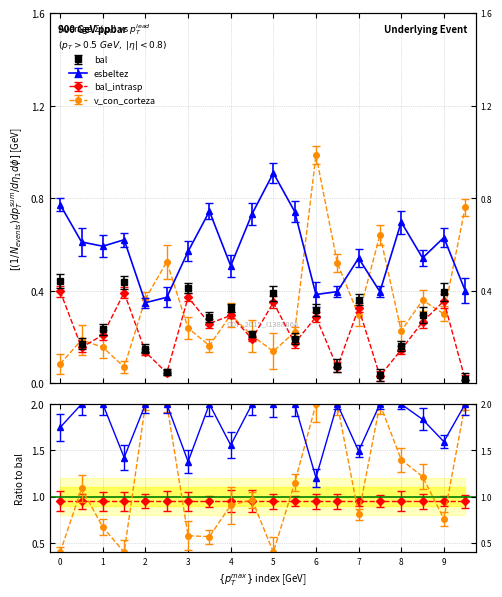

Reading right to left, extract all data points from this chart.

bal: 0.0	0.4	0.3	0.2	0.0	0.4	0.1	0.3	0.2	0.4	0.2	0.3	0.3	0.4	0.1	0.2	0.4	0.2	0.2	0.4
bal_intrasp: 0.0	0.4	0.3	0.1	0.0	0.3	0.1	0.3	0.2	0.4	0.2	0.3	0.3	0.4	0.0	0.1	0.4	0.2	0.2	0.4
esbeltez: 0.4	0.6	0.5	0.7	0.4	0.5	0.4	0.4	0.7	0.9	0.7	0.5	0.7	0.6	0.4	0.3	0.6	0.6	0.6	0.8
v_con_corteza: 0.8	0.3	0.4	0.2	0.6	0.3	0.5	1.0	0.2	0.1	0.2	0.3	0.2	0.2	0.5	0.4	0.1	0.2	0.2	0.1